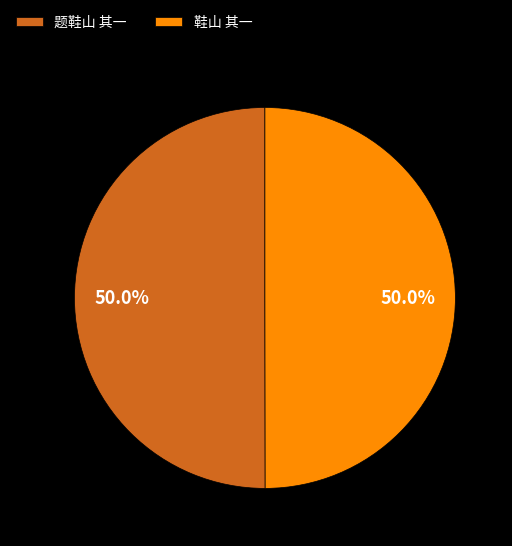

To the nearest percent, what portion does 鞋山 其一 represent?

50%